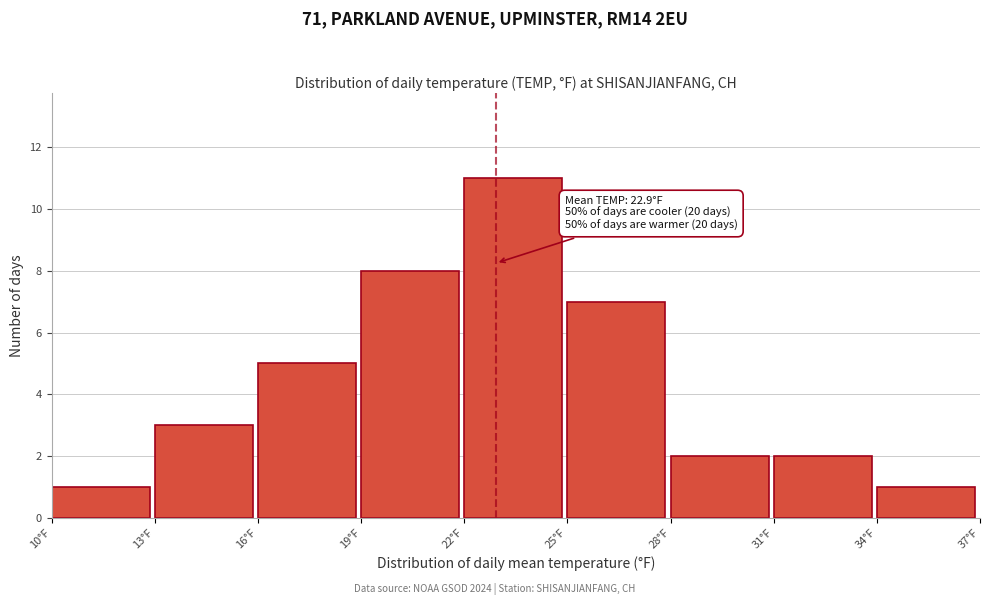

Over which range of the x-axis is the bar tallest?

22 to 25